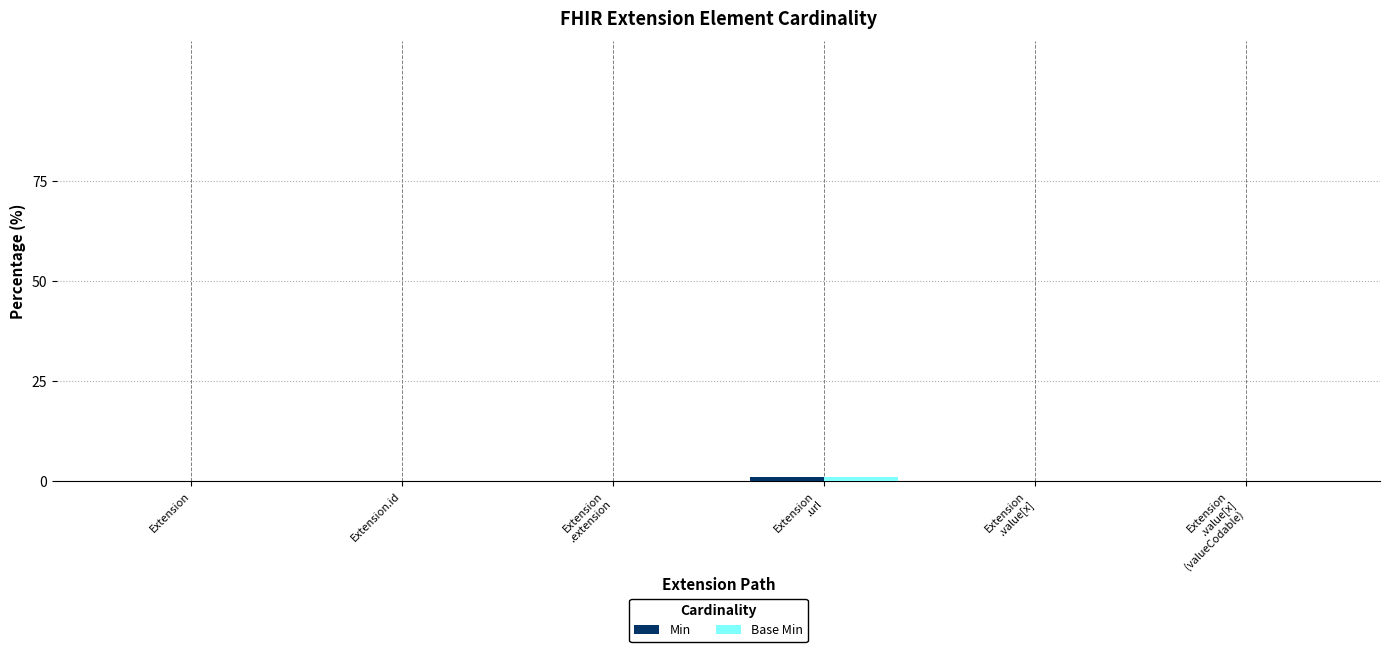

How many data points does each series have?

6